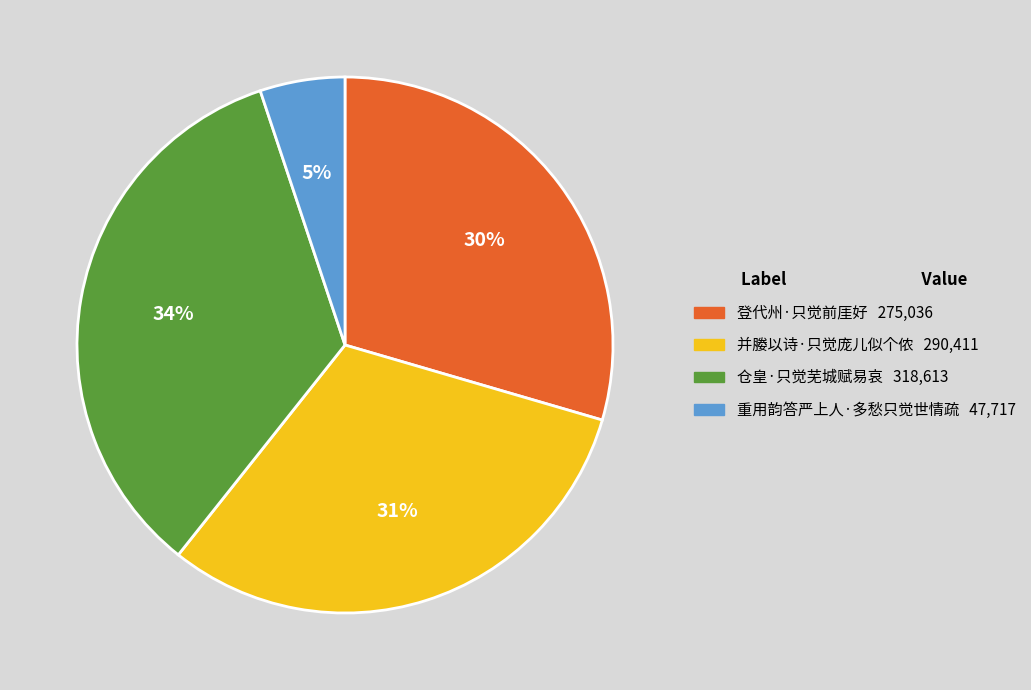

Is the sum of 登代州·只觉前厓好 and 并媵以诗·只觉庞儿似个侬 greater than half?

Yes